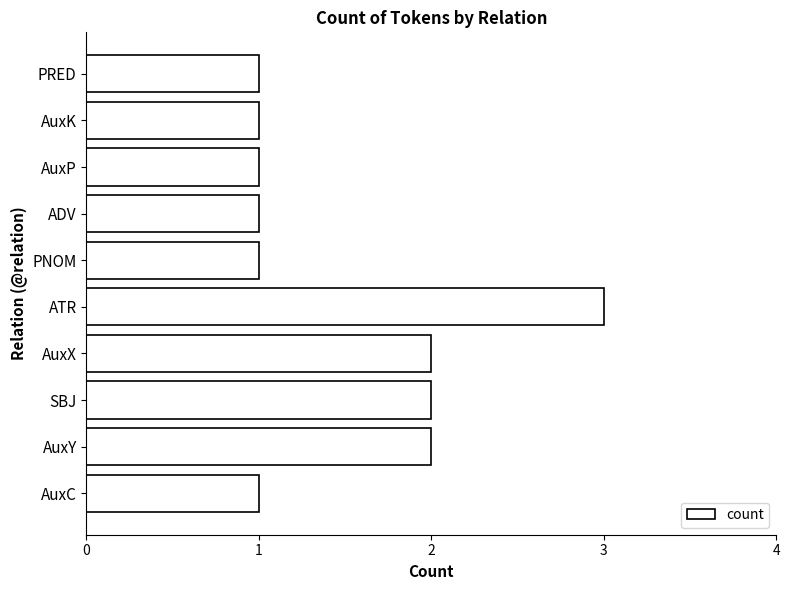

Which has a higher value, AuxY or PNOM?

AuxY